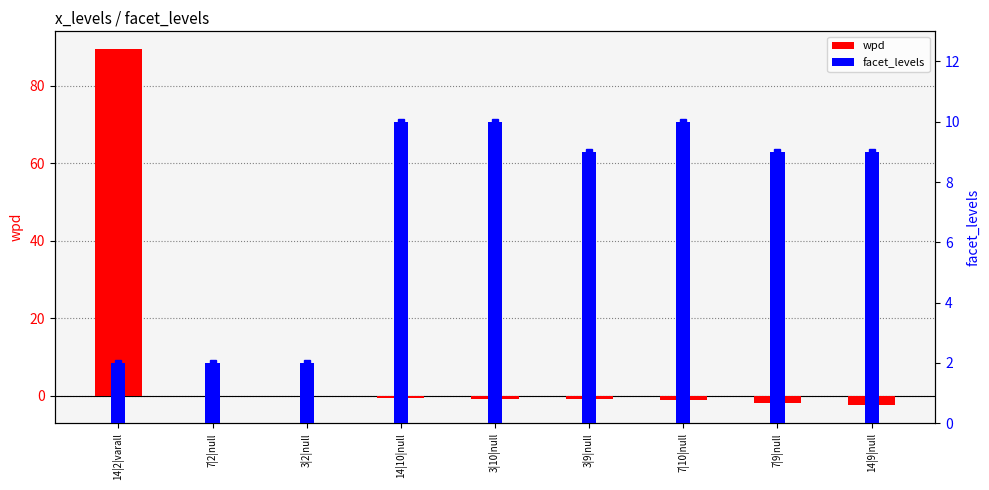

Reading left to right, transcribe all the data shown in this chart.

wpd: 14|2|varall=89.5	7|2|null=-0.0	3|2|null=-0.1	14|10|null=-0.6	3|10|null=-0.8	3|9|null=-0.9	7|10|null=-1.0	7|9|null=-1.8	14|9|null=-2.5
facet_levels: 14|2|varall=2.0	7|2|null=2.0	3|2|null=2.0	14|10|null=10.0	3|10|null=10.0	3|9|null=9.0	7|10|null=10.0	7|9|null=9.0	14|9|null=9.0